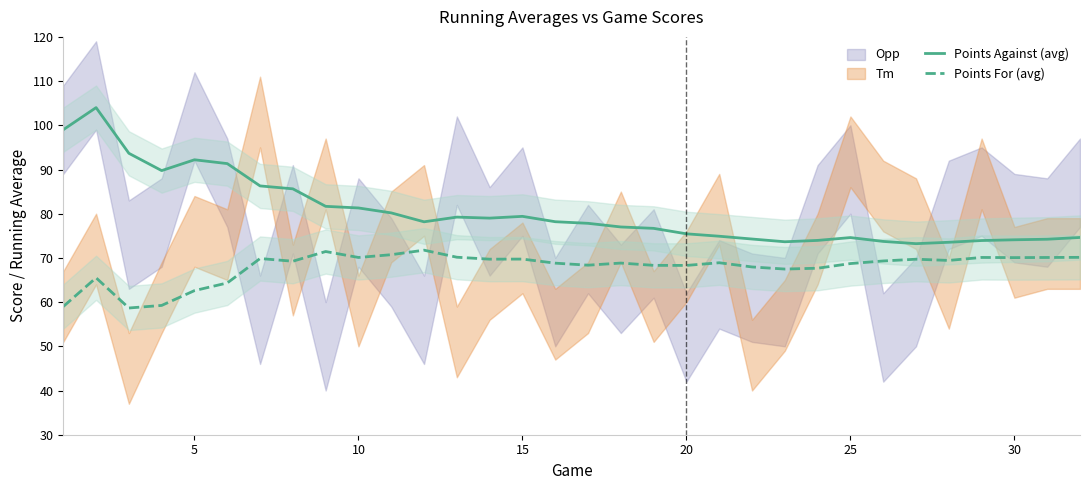

What is the maximum value for Points Against (avg)?

104.0